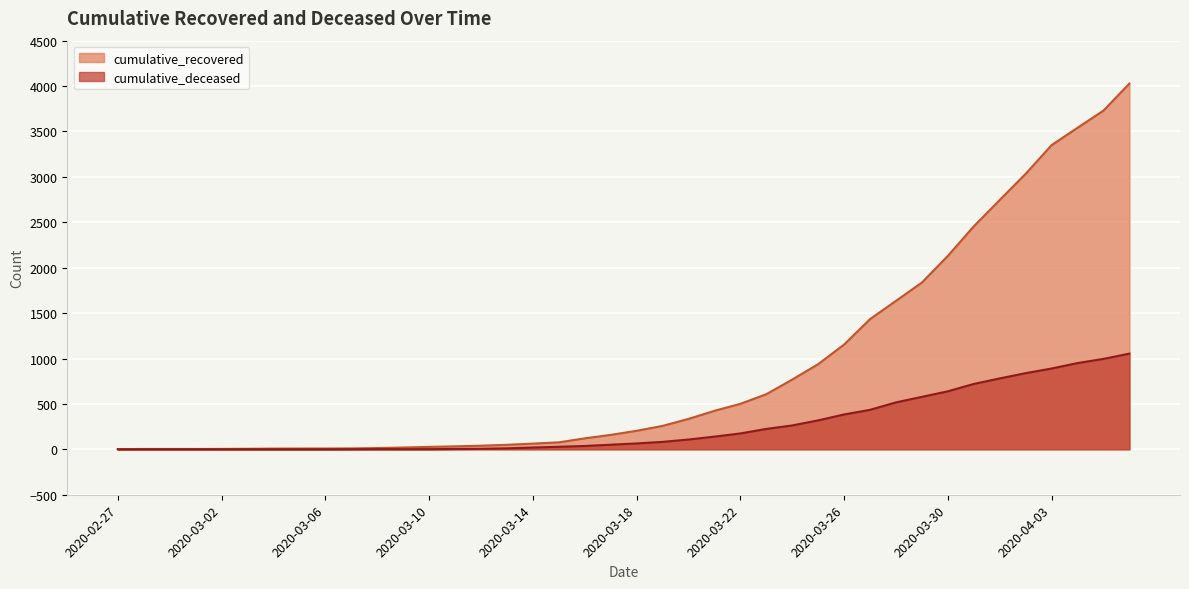

Which series has the largest total across all categories?

cumulative_recovered